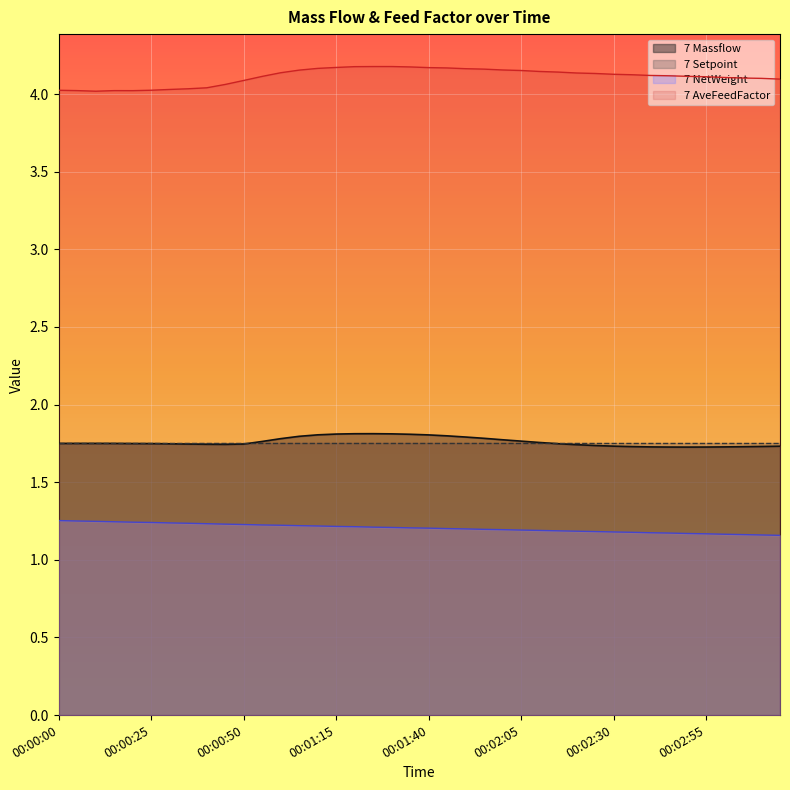

True or false: 7 Massflow and 7 AveFeedFactor cross at least once.

False